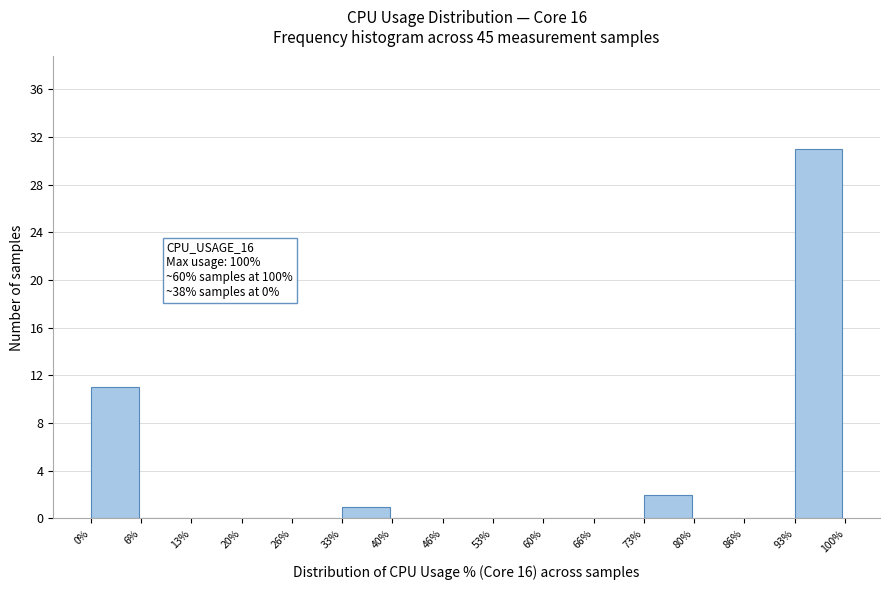

Over which range of the x-axis is the bar tallest?

93% to 100%